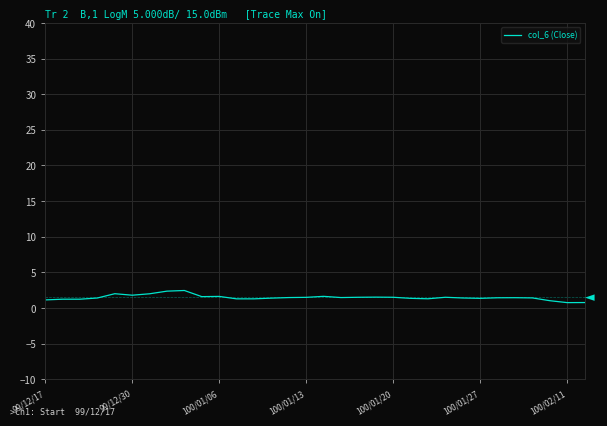

How many lines are shown in the chart?

1